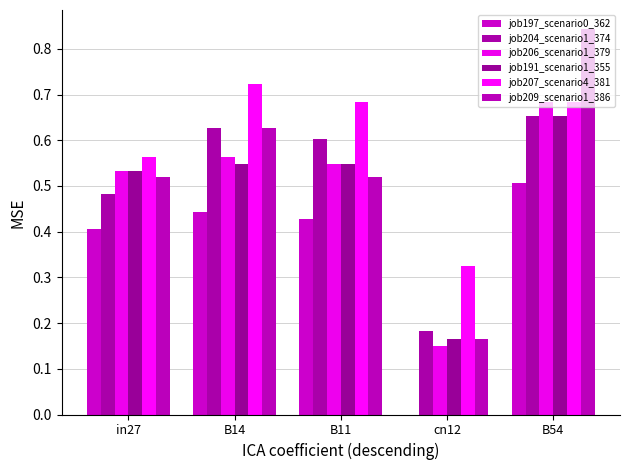

List the series in order of their peak value, lowest first.

job197_scenario0_362, job204_scenario1_374, job191_scenario1_355, job206_scenario1_379, job207_scenario4_381, job209_scenario1_386